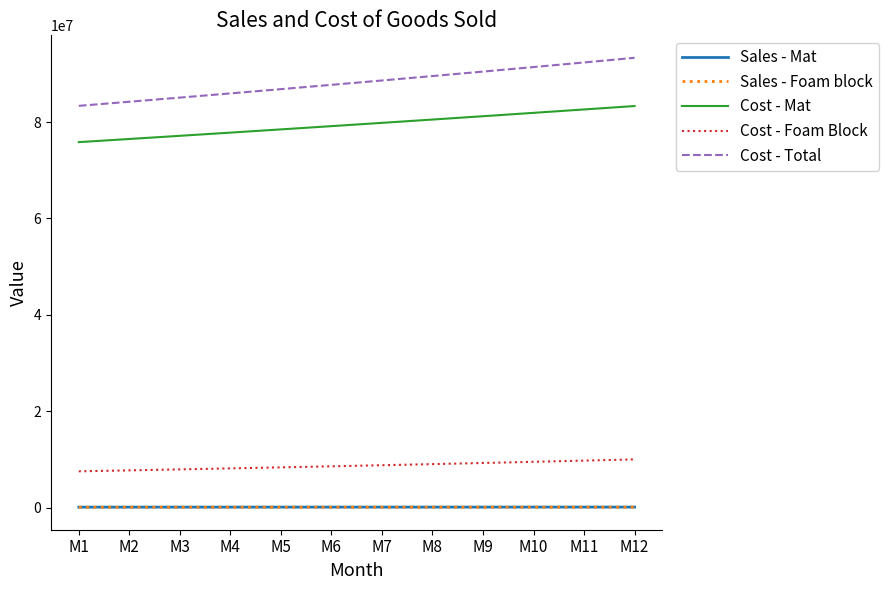

What is the total value across all series at M11?

184910524.5